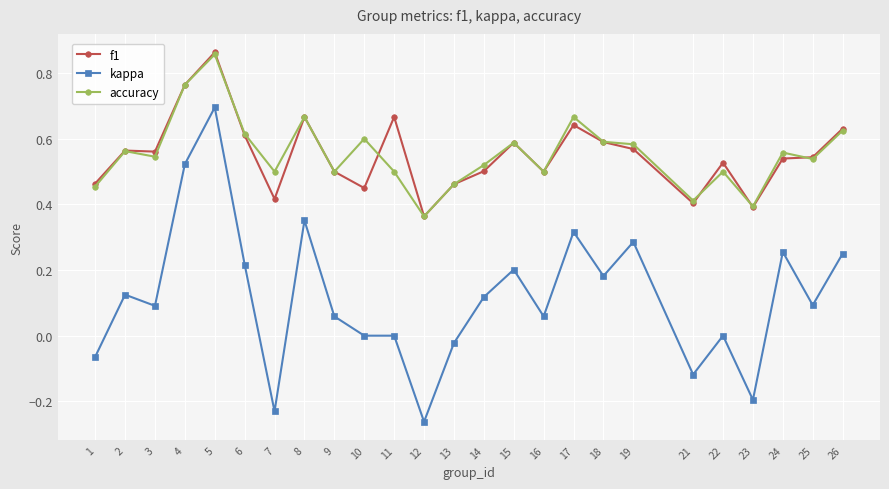

Which category has the highest value in the f1 series?

5